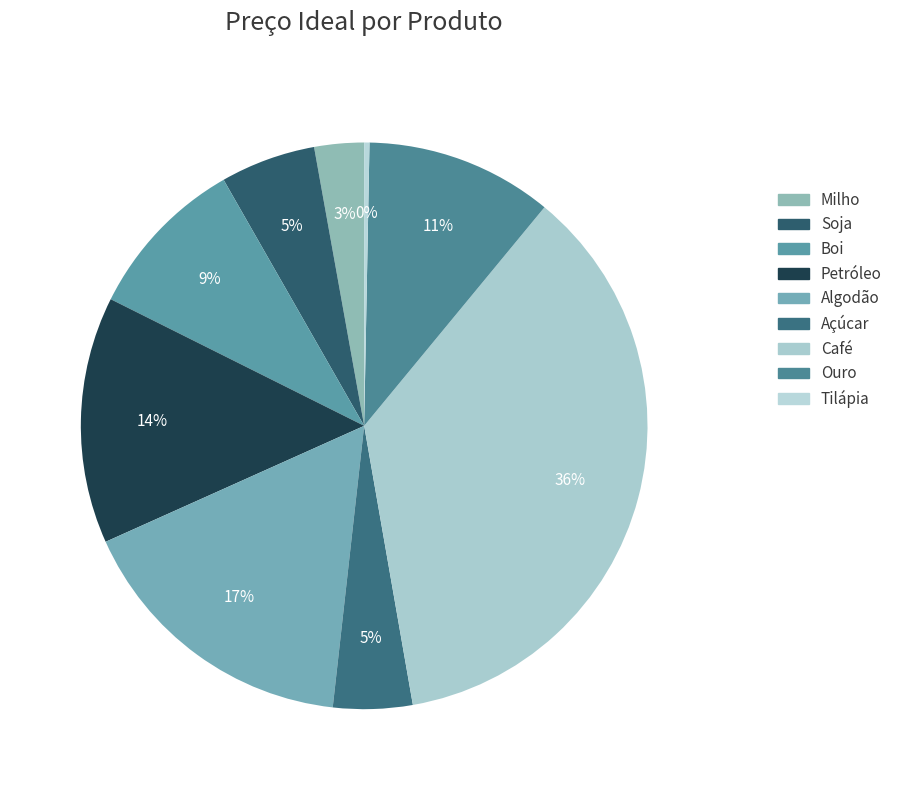

How many segments does this pie chart have?

9